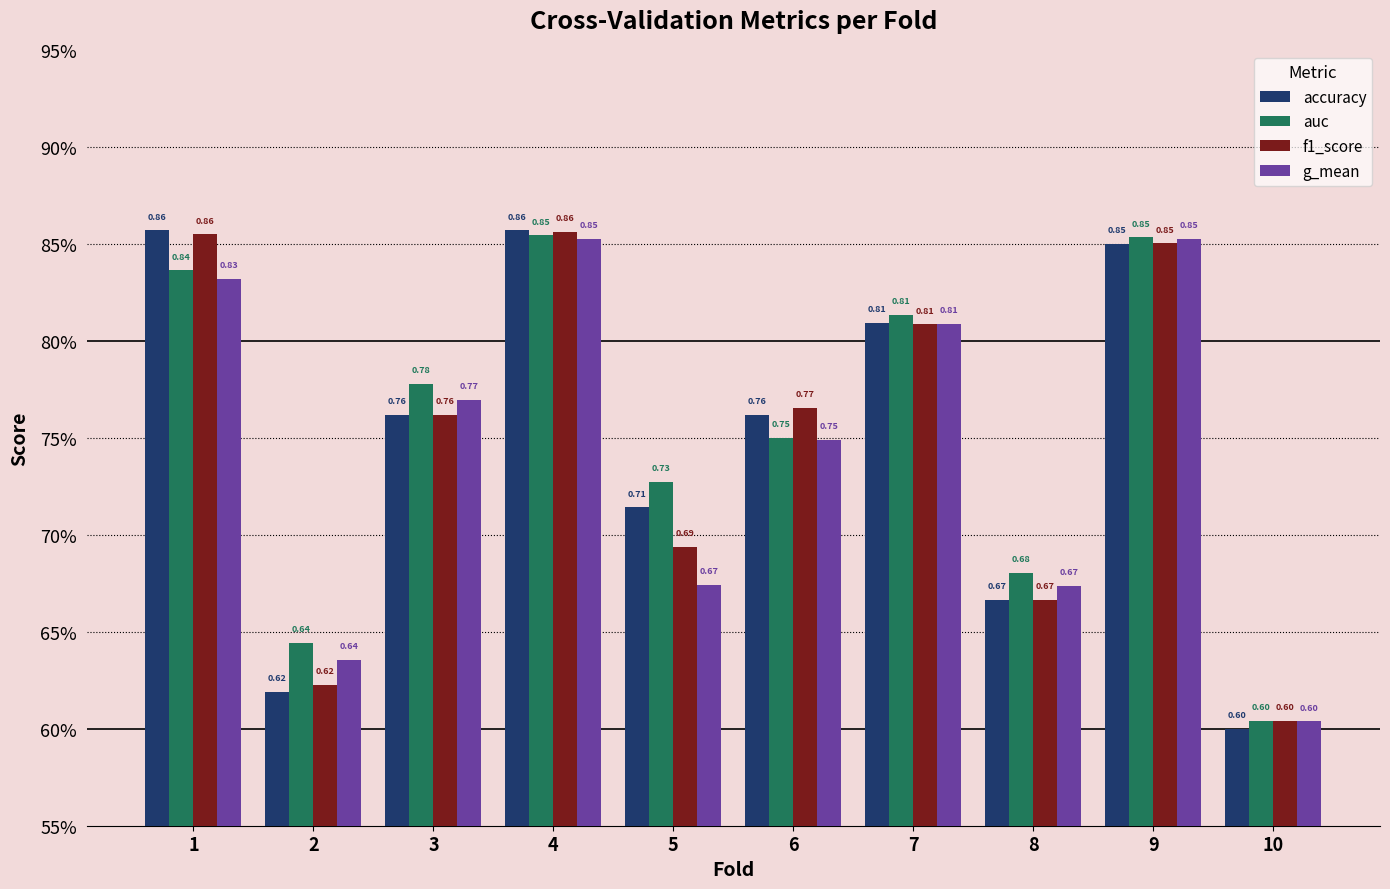

At how many categories does at least one series exceed 0?

10